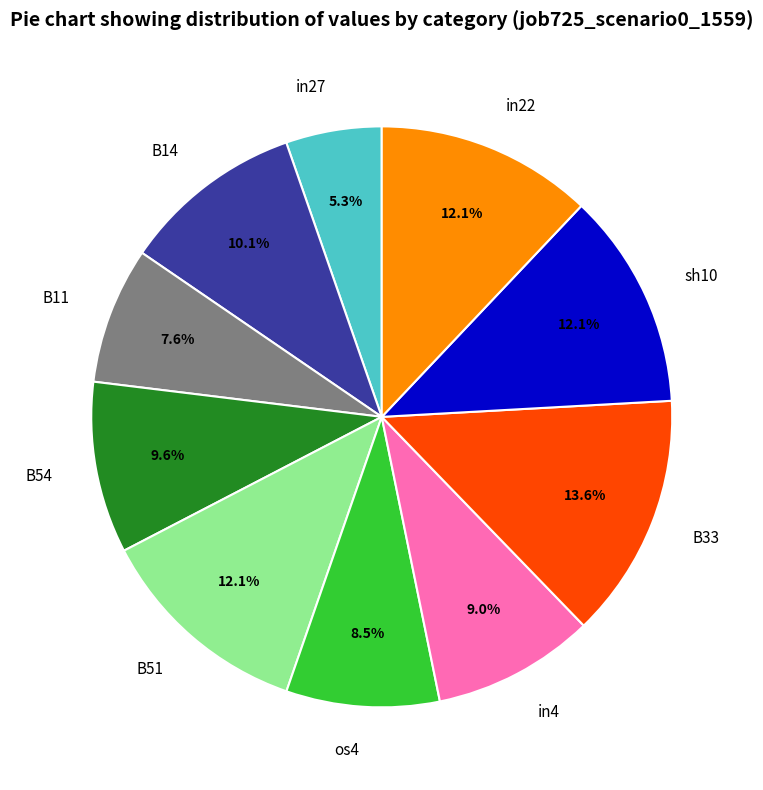

What percentage is the B54 slice, to the nearest percent?

10%